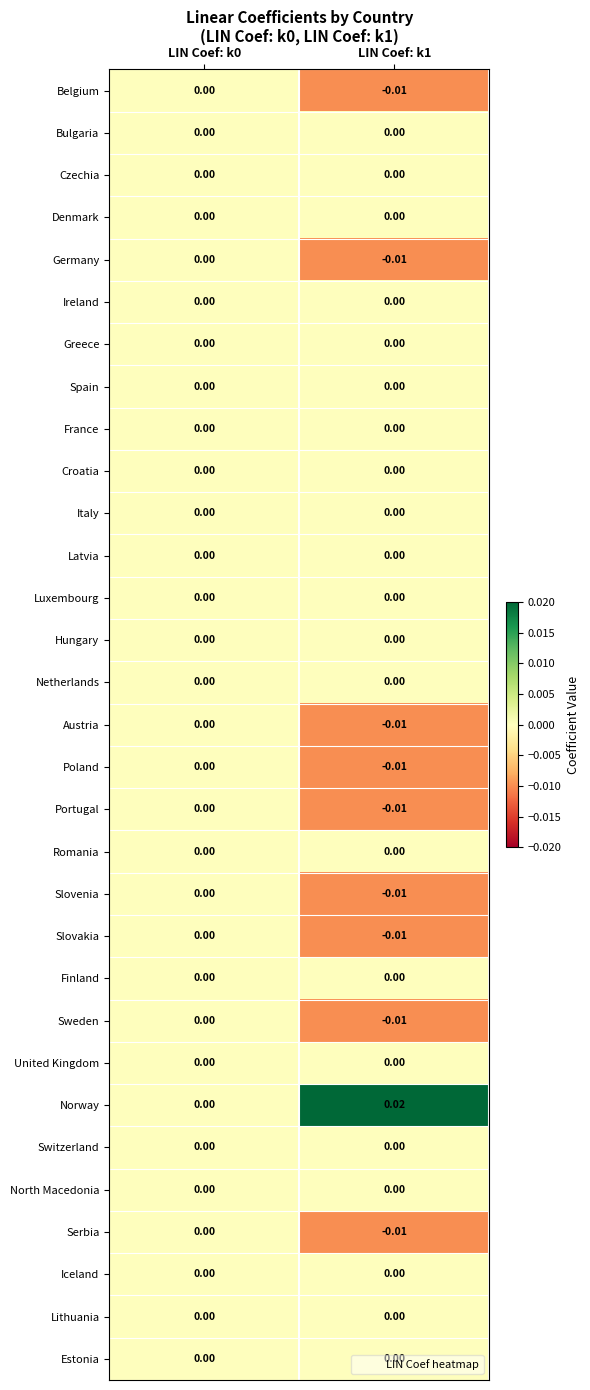

Between LIN Coef: k0 and LIN Coef: k1, which series saw the biggest shift?

Norway